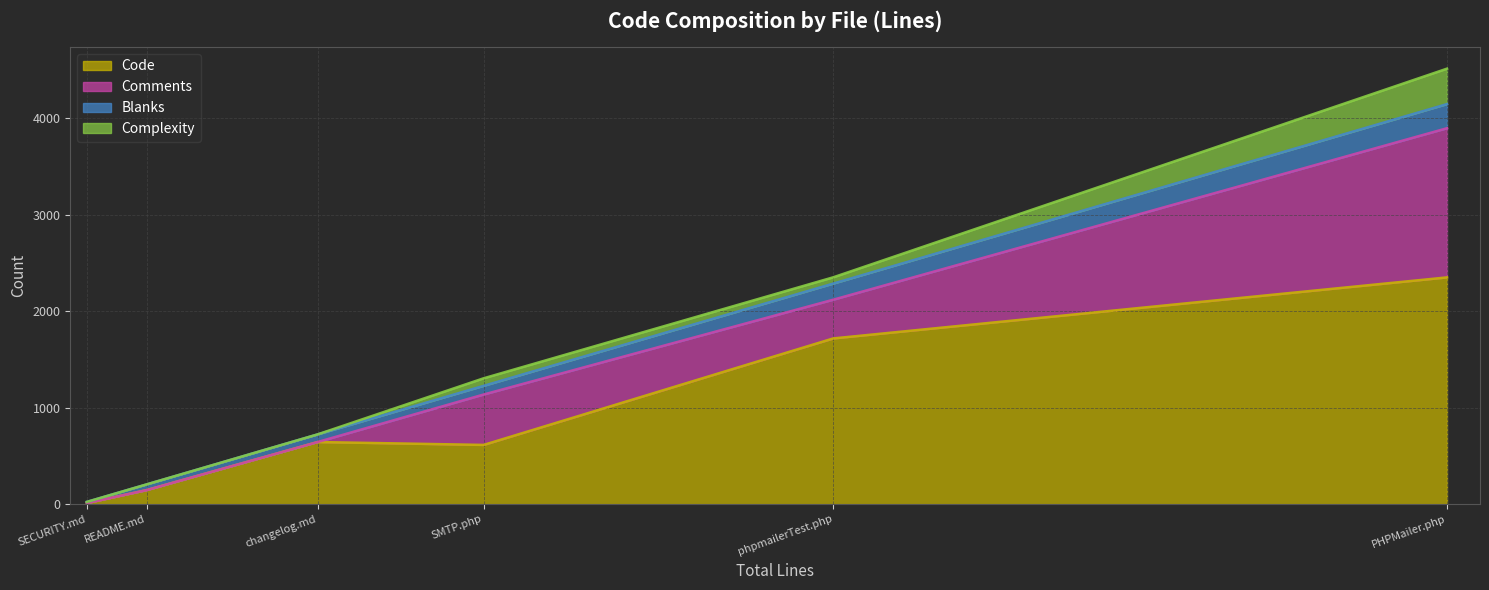

The value of Comments at PHPMailer.php is 1545. True or false?

True